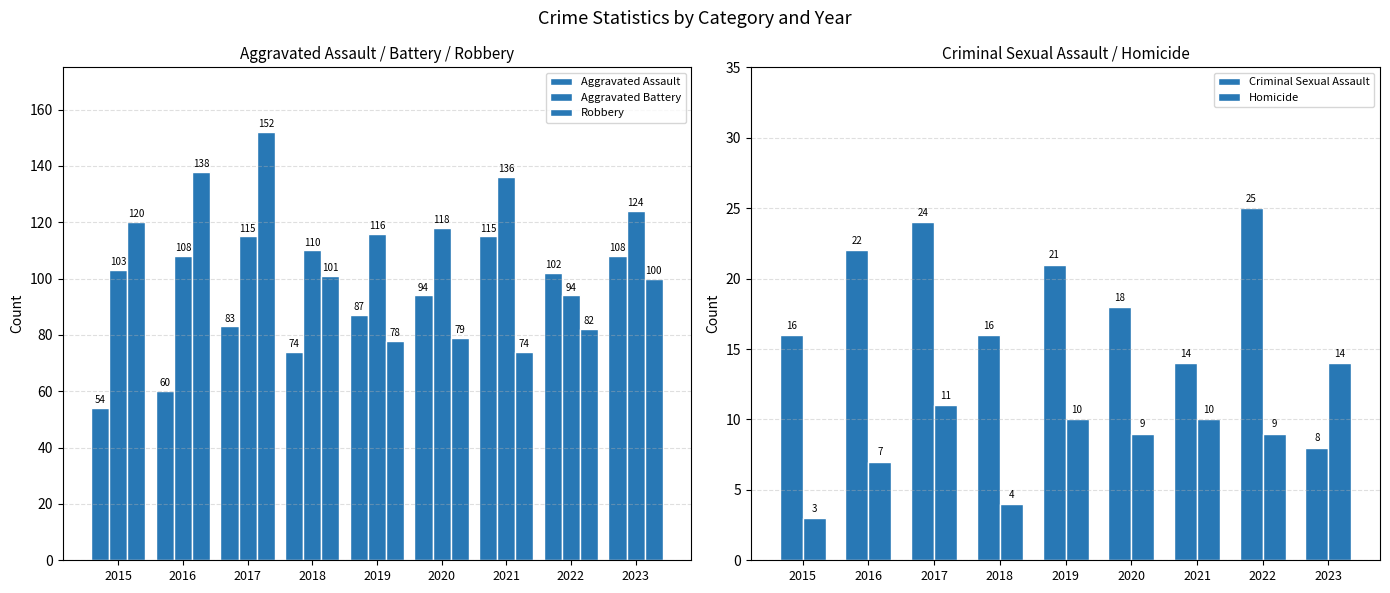

What is the total value across all series at 2021?

349